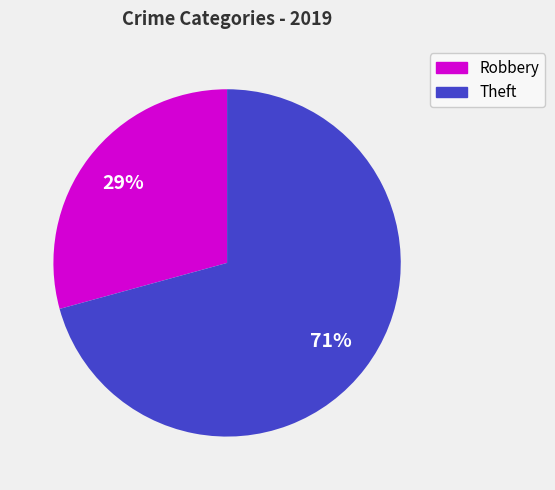

Which category has the smallest portion of the pie?

Robbery